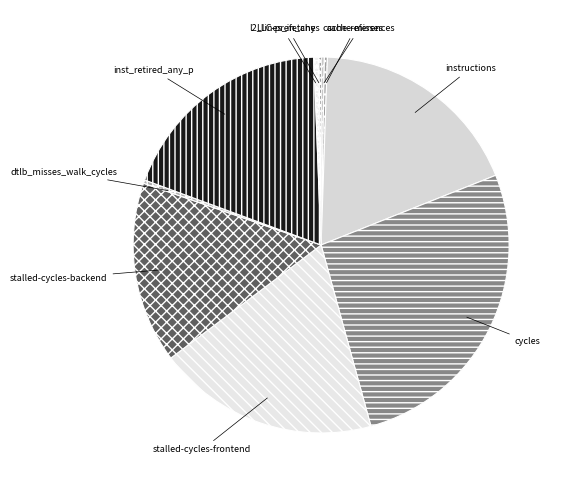

True or false: inst_retired_any_p accounts for 19% of the total.

True